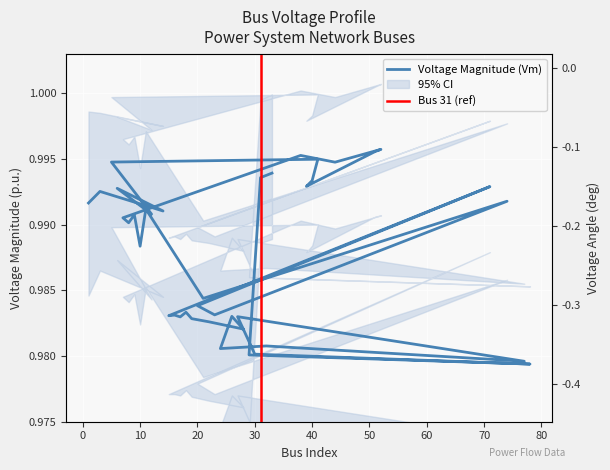

What is the sum of the values at 39 and 32?

2.0